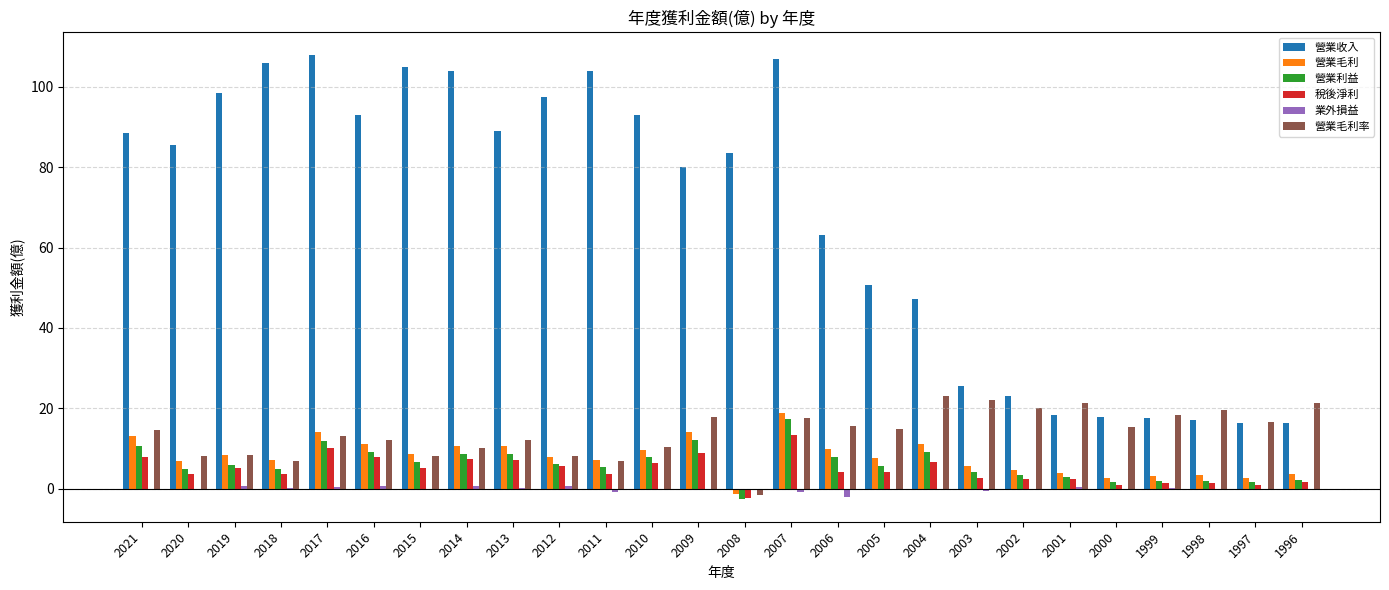

What is the maximum value shown in the chart?

108.0